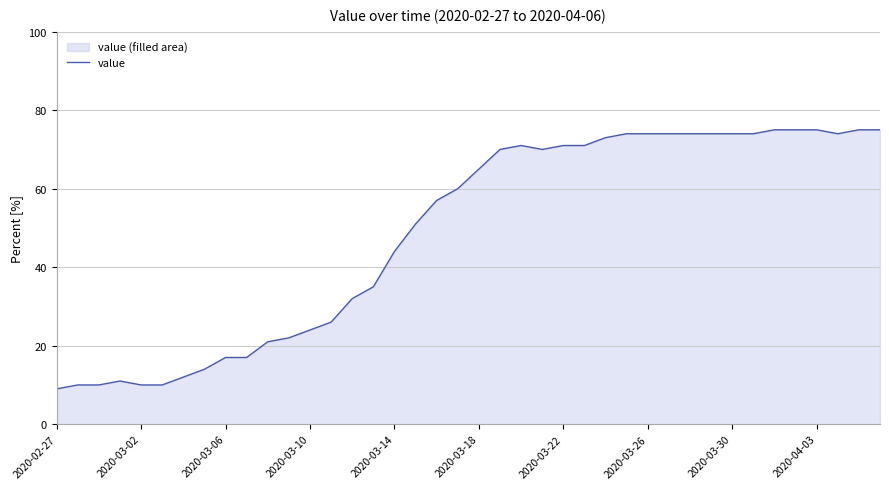

How many points are higher than both their immediate neighbors (excluding endpoints)?

2